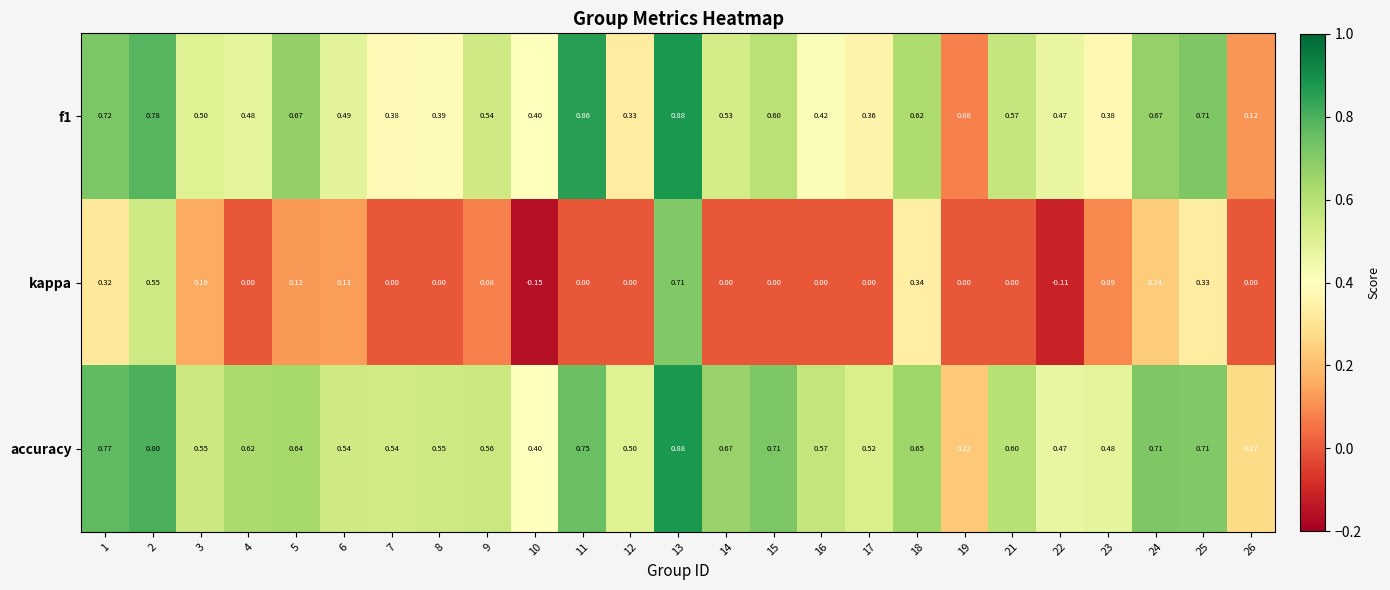

Which series has the largest range (max minus min)?

kappa